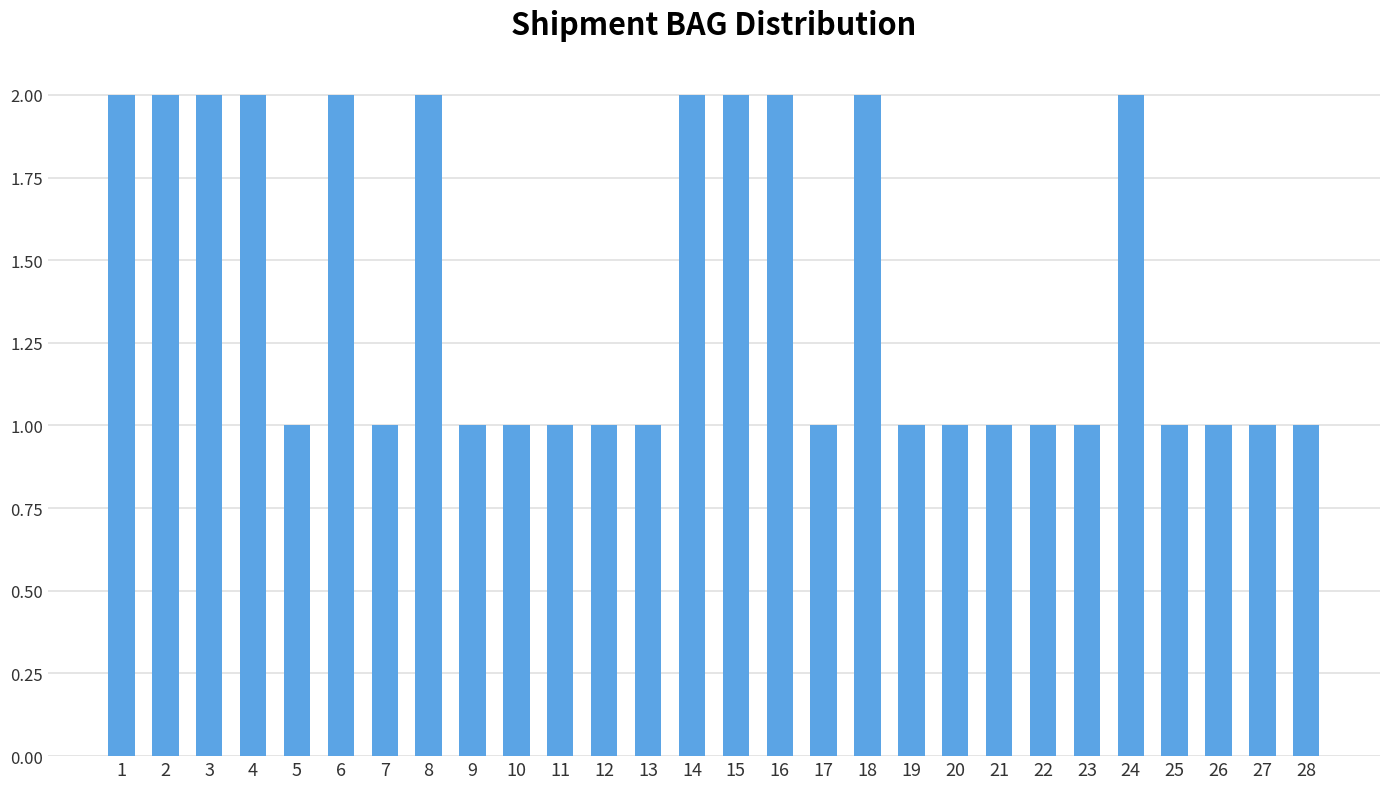

Reading left to right, extract all data points from this chart.

2	2	2	2	1	2	1	2	1	1	1	1	1	2	2	2	1	2	1	1	1	1	1	2	1	1	1	1